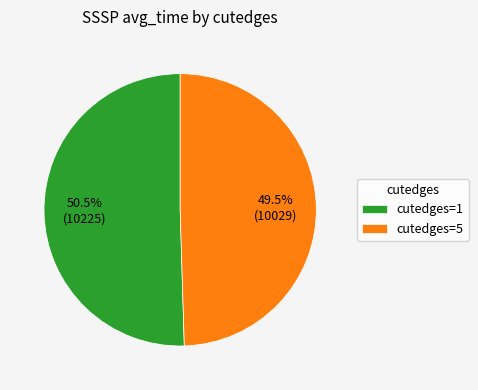

Which slice is the smallest?

cutedges=5